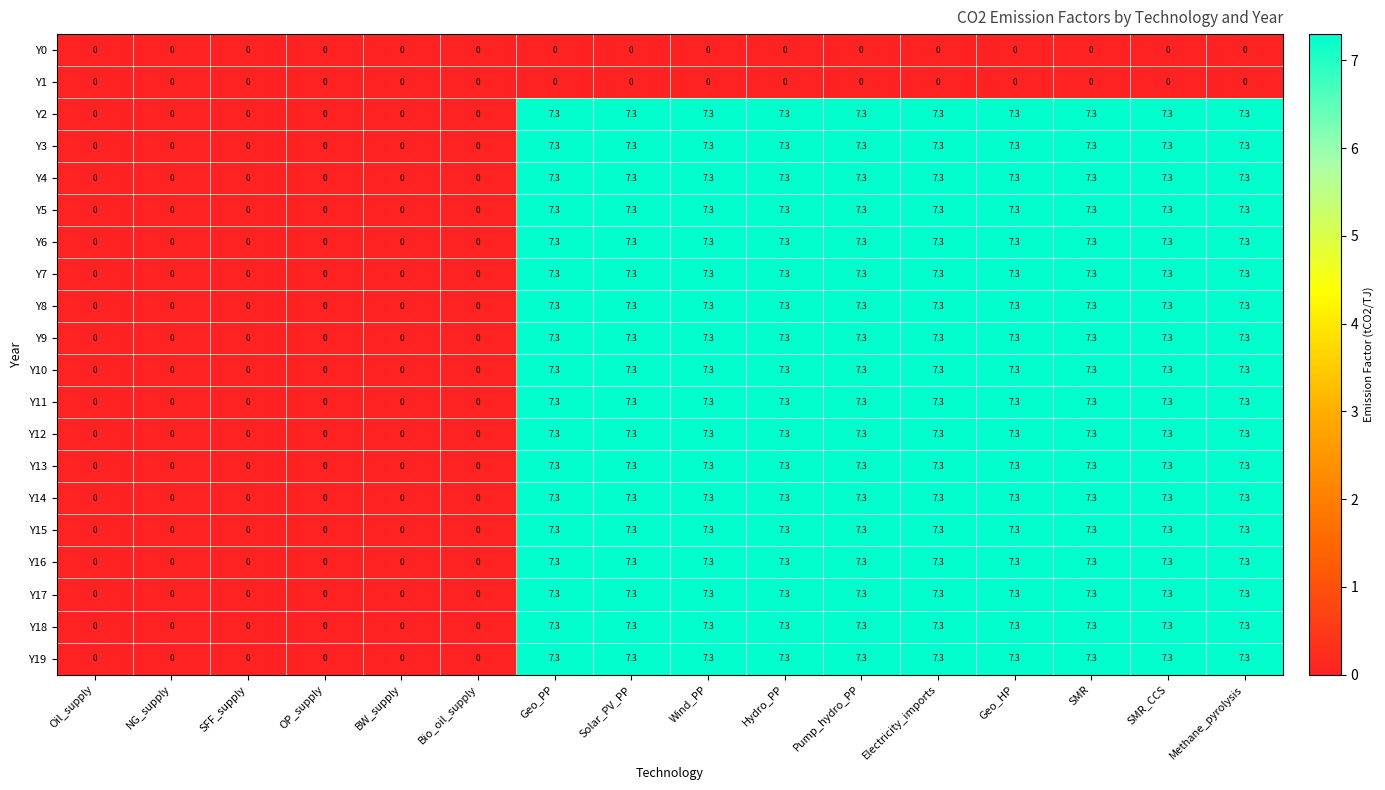

True or false: Y10 has a value of 0.0 at BW_supply.

True